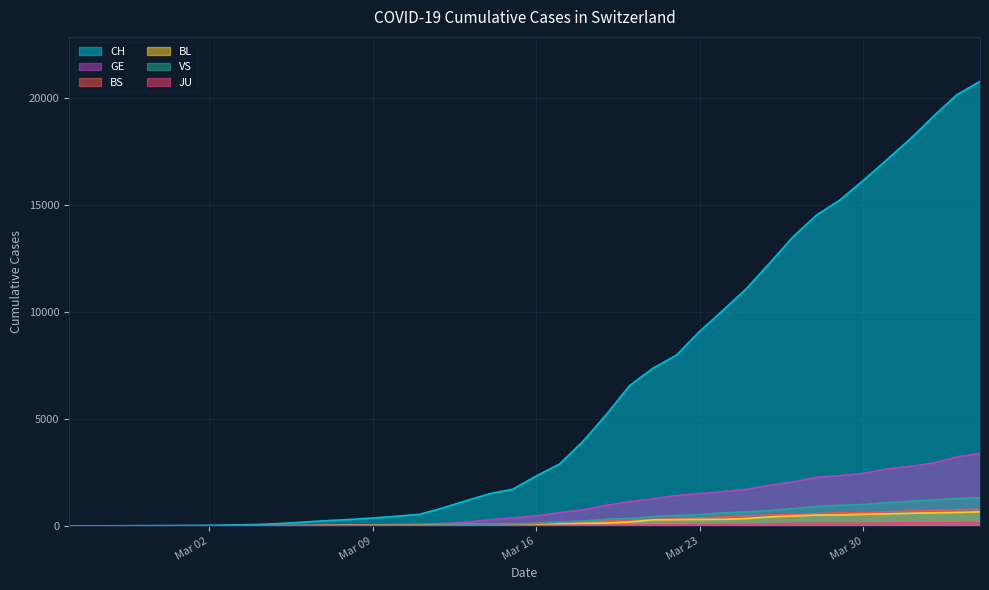

How many values in VS are above zero?

35